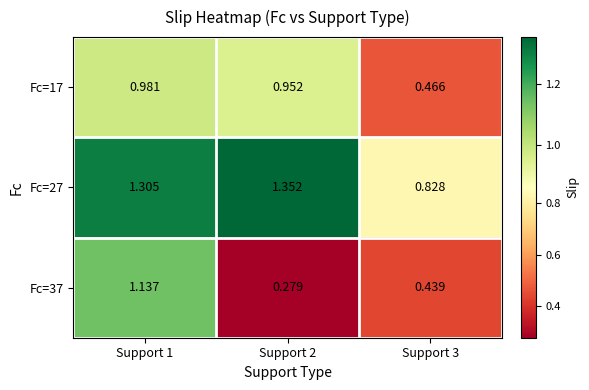

Is the value of Fc=17 at Support 1 greater than the value of Fc=37 at Support 3?

Yes